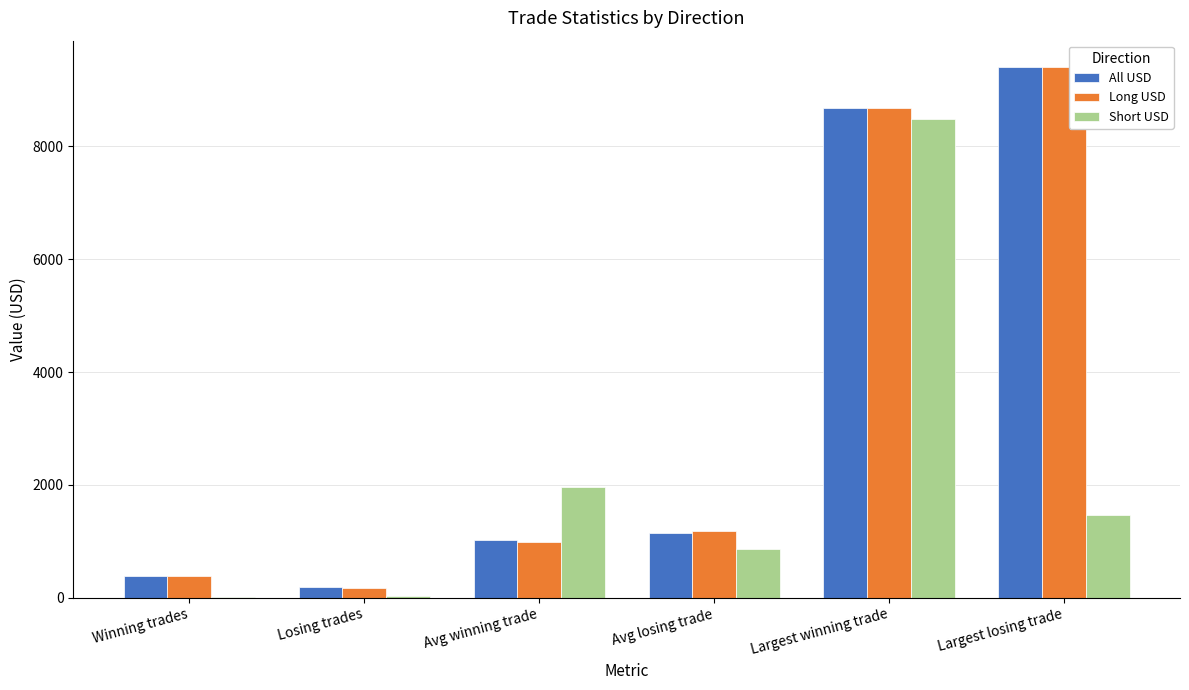

What is the average value of the All USD series?

3472.8